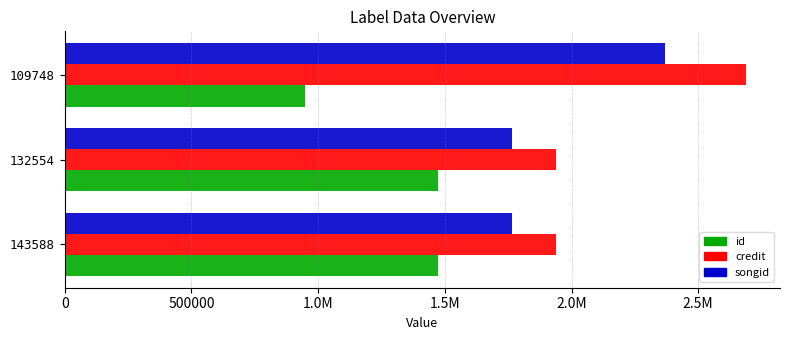

Reading left to right, list all the values displayed in this chart.

id: 1472427	1472427	949403
credit: 1940682	1940682	2688327
songid: 1765195	1765195	2370385